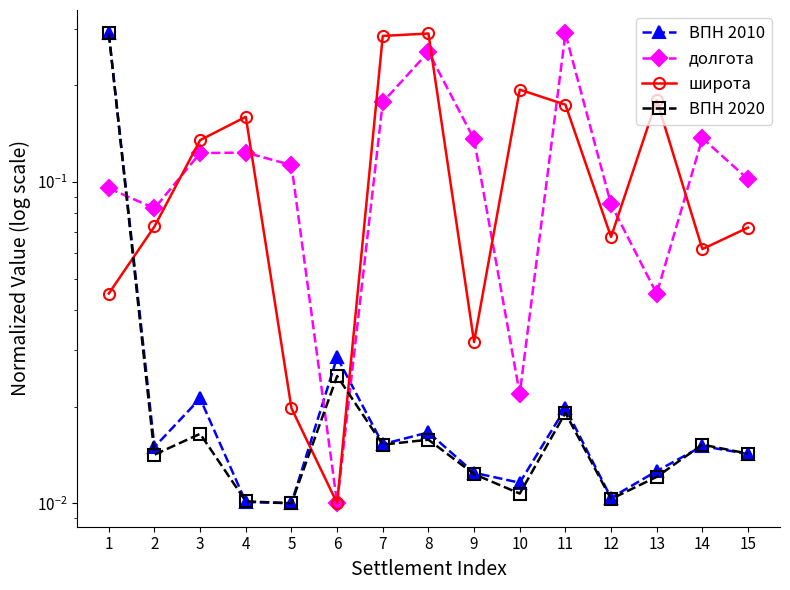

What is the total value across all series at 4?

0.3